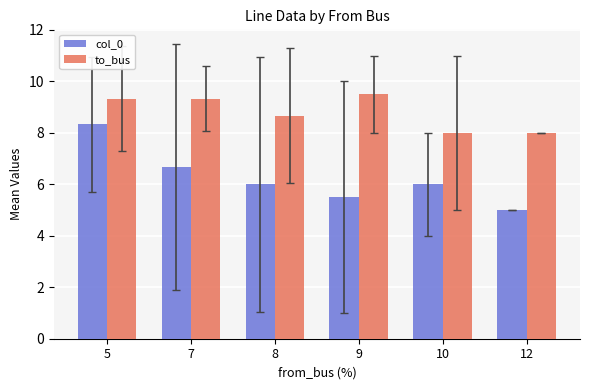

Which category has the lowest value in the col_0 series?

12